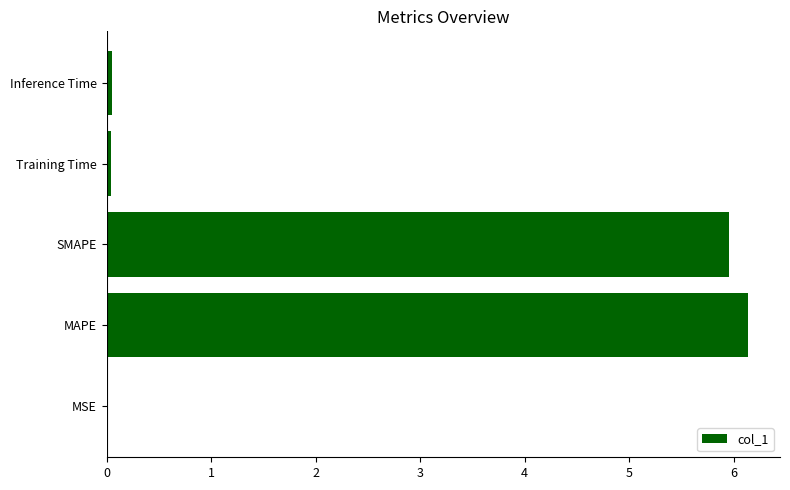

What is the maximum value shown in the chart?

6.1